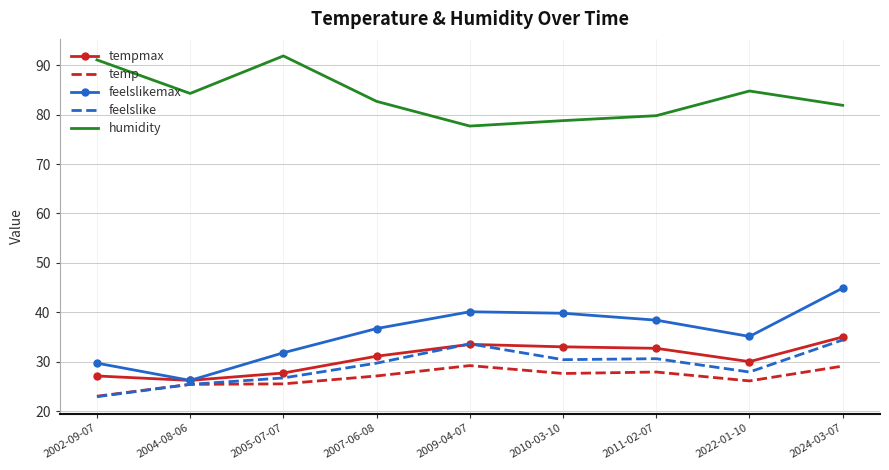

The feelslike series shows 25.4 at 2004-08-06. True or false?

True